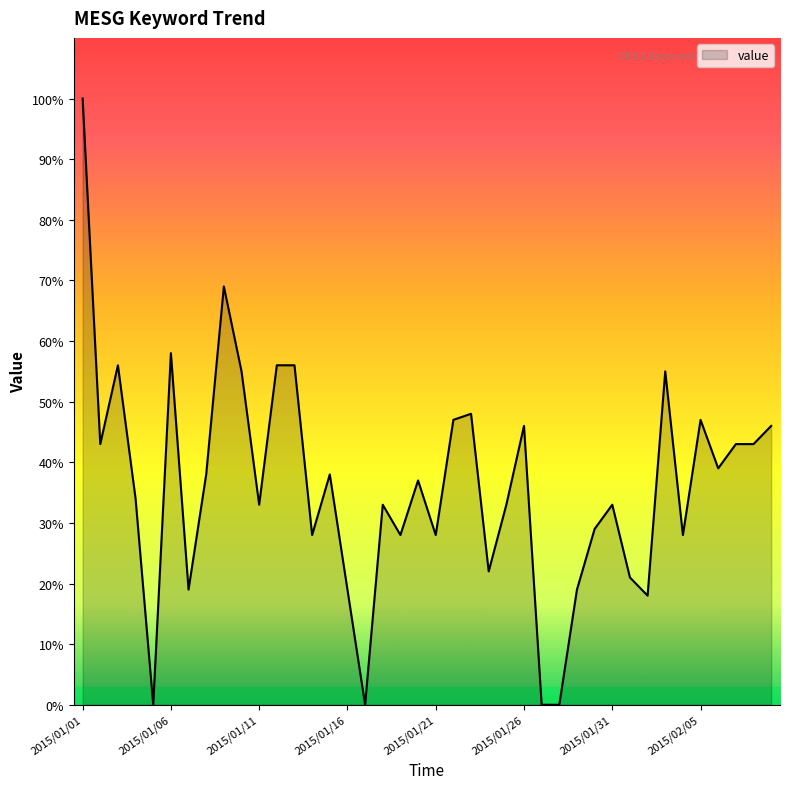

Does the chart have visible grid lines?

No